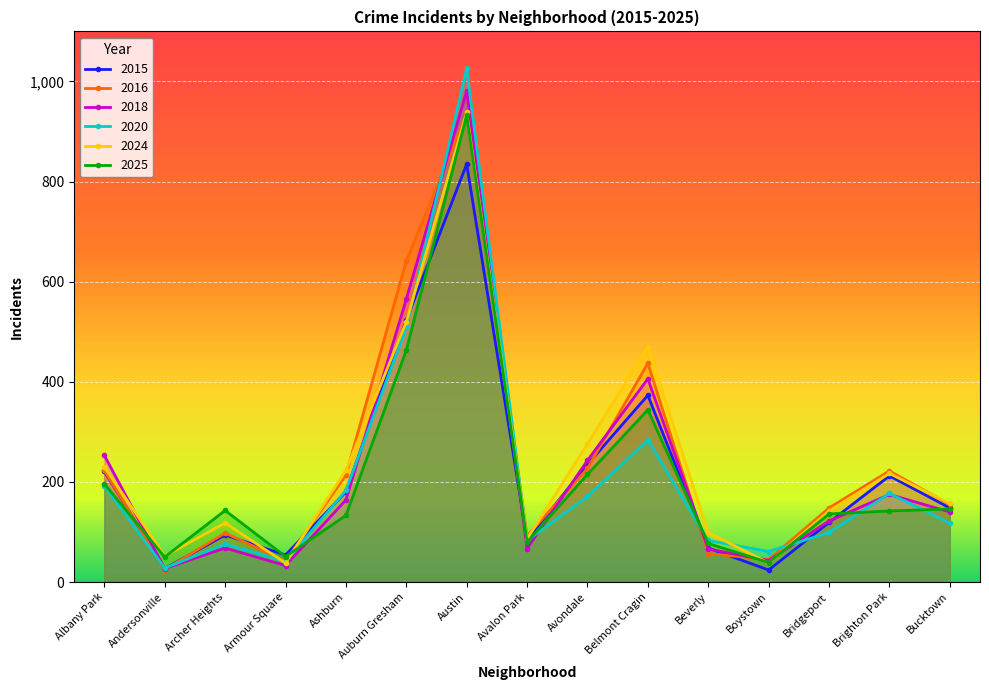

What is the total value across all series at Austin?

5648